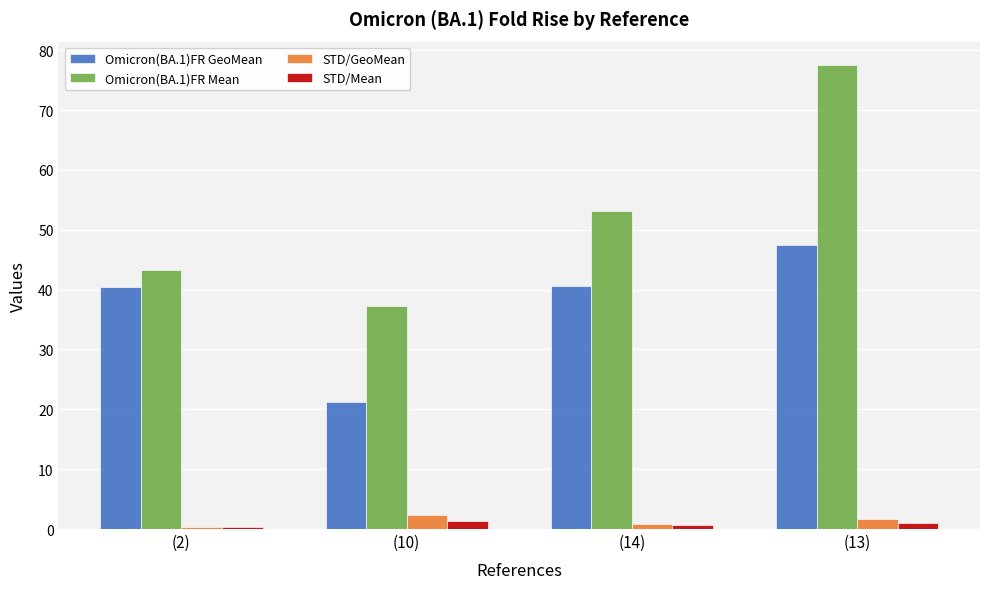

True or false: Omicron(BA.1)FR GeoMean has a value of 62.9 at (13).

False